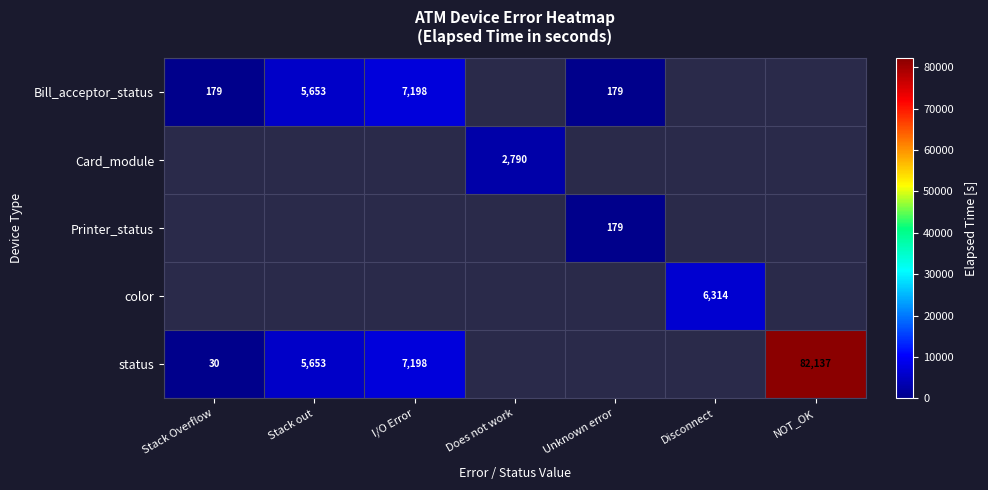

Is it true that Bill_acceptor_status equals 179 at Unknown error?

True